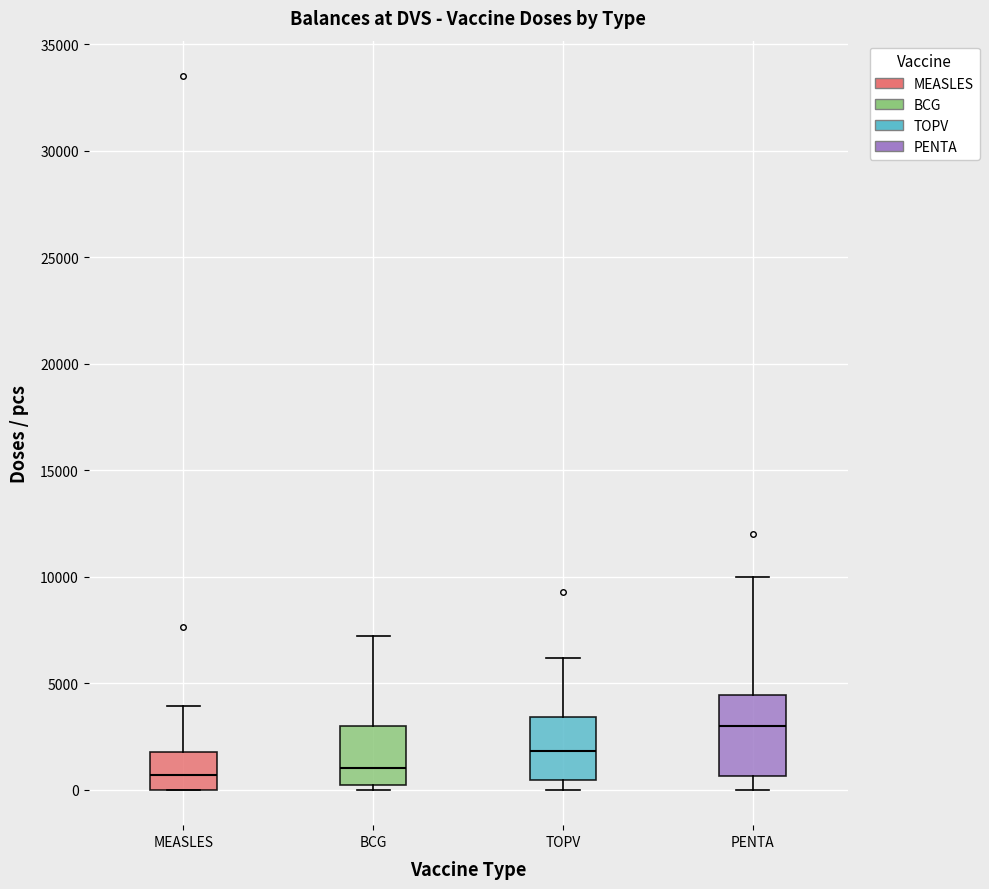

Which box has the highest median line?

PENTA